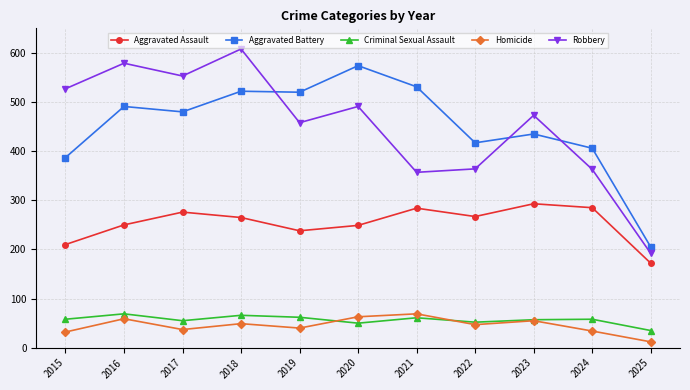

Which series changed the most between 2015 and 2019?

Aggravated Battery